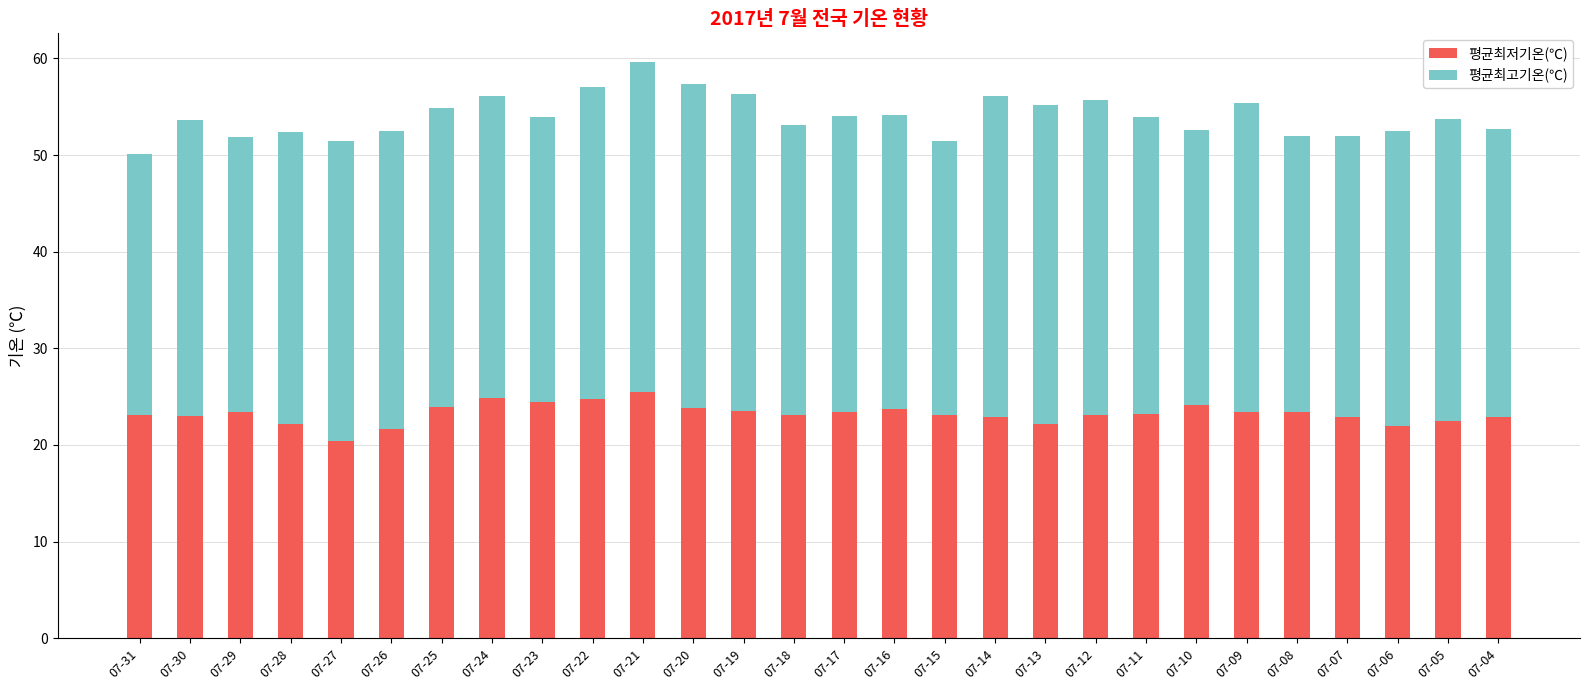

The 평균최저기온(℃) series shows 38.9 at 07-04. True or false?

False